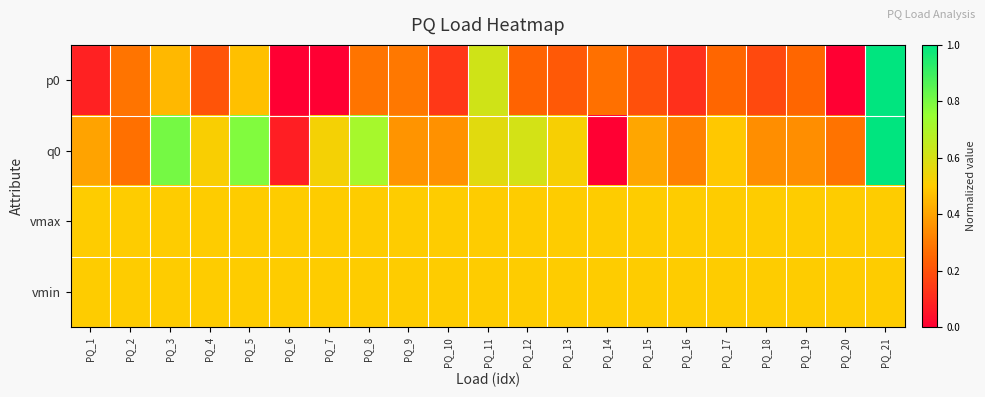

Reading left to right, extract all data points from this chart.

p0: PQ_1=0.1	PQ_2=0.3	PQ_3=0.4	PQ_4=0.2	PQ_5=0.5	PQ_6=0.0	PQ_7=0.0	PQ_8=0.3	PQ_9=0.3	PQ_10=0.1	PQ_11=0.6	PQ_12=0.2	PQ_13=0.2	PQ_14=0.3	PQ_15=0.2	PQ_16=0.1	PQ_17=0.3	PQ_18=0.2	PQ_19=0.3	PQ_20=0.0	PQ_21=1.0
q0: PQ_1=0.4	PQ_2=0.3	PQ_3=0.8	PQ_4=0.5	PQ_5=0.8	PQ_6=0.1	PQ_7=0.5	PQ_8=0.7	PQ_9=0.4	PQ_10=0.4	PQ_11=0.6	PQ_12=0.6	PQ_13=0.5	PQ_14=0.0	PQ_15=0.4	PQ_16=0.3	PQ_17=0.5	PQ_18=0.4	PQ_19=0.3	PQ_20=0.3	PQ_21=1.0
vmax: PQ_1=0.5	PQ_2=0.5	PQ_3=0.5	PQ_4=0.5	PQ_5=0.5	PQ_6=0.5	PQ_7=0.5	PQ_8=0.5	PQ_9=0.5	PQ_10=0.5	PQ_11=0.5	PQ_12=0.5	PQ_13=0.5	PQ_14=0.5	PQ_15=0.5	PQ_16=0.5	PQ_17=0.5	PQ_18=0.5	PQ_19=0.5	PQ_20=0.5	PQ_21=0.5
vmin: PQ_1=0.5	PQ_2=0.5	PQ_3=0.5	PQ_4=0.5	PQ_5=0.5	PQ_6=0.5	PQ_7=0.5	PQ_8=0.5	PQ_9=0.5	PQ_10=0.5	PQ_11=0.5	PQ_12=0.5	PQ_13=0.5	PQ_14=0.5	PQ_15=0.5	PQ_16=0.5	PQ_17=0.5	PQ_18=0.5	PQ_19=0.5	PQ_20=0.5	PQ_21=0.5